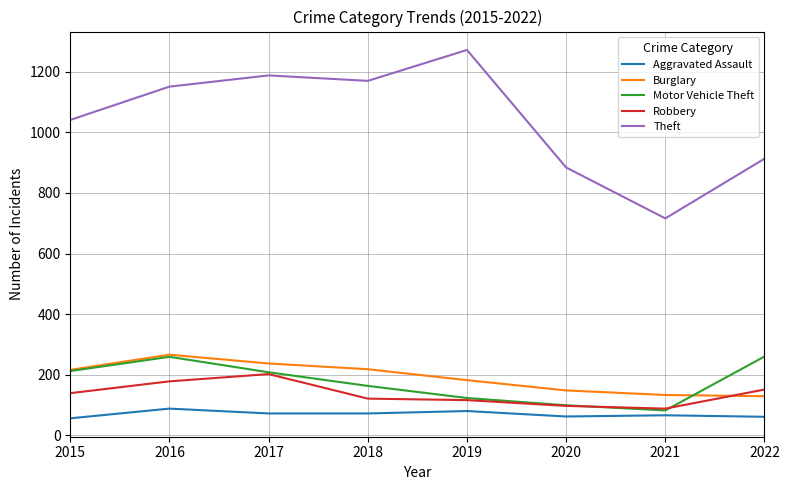

What value does the Motor Vehicle Theft series have at 2018?

163